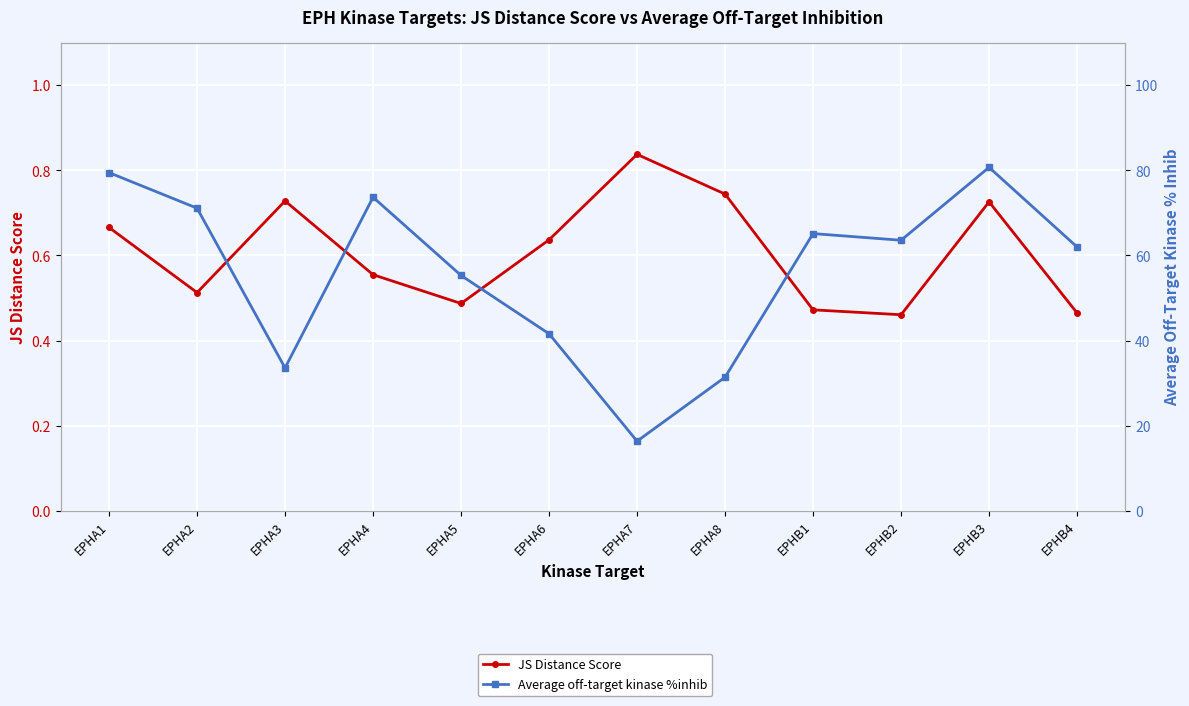

In Average off-target kinase %inhib, how many points are higher than both neighbors (excluding endpoints)?

3